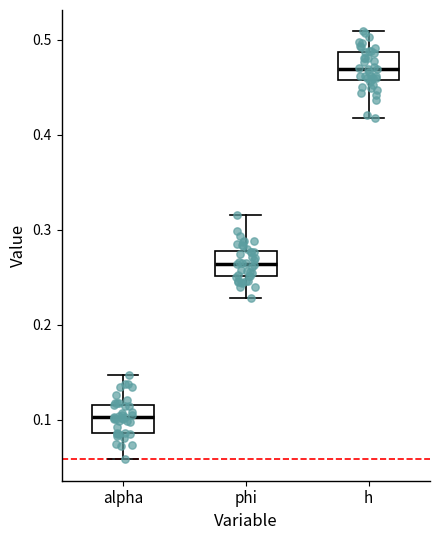

Where does the upper whisker of the box for h end on the y-axis? The values are not printed on the chart, so give them approximately, as read against the axis.

0.51